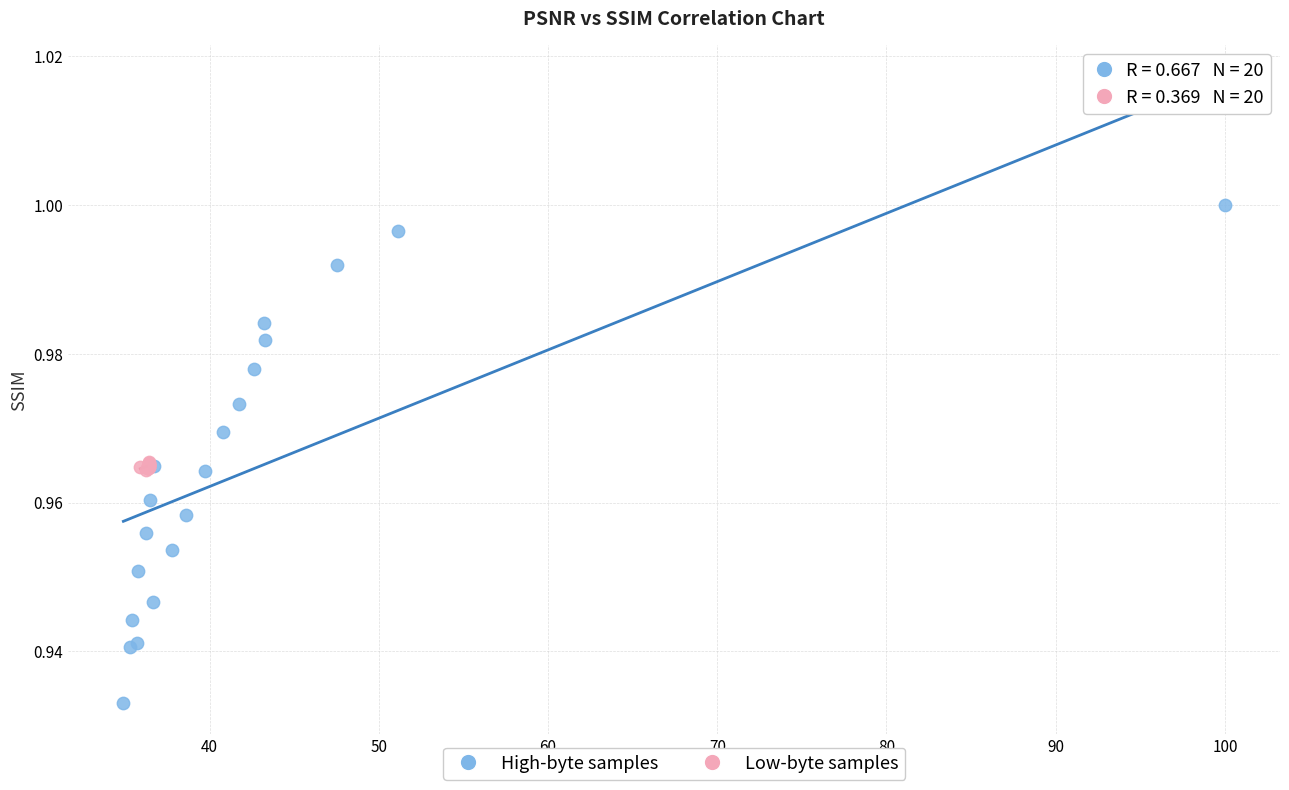

Which series has the largest Y range (max minus min)?

High-byte samples